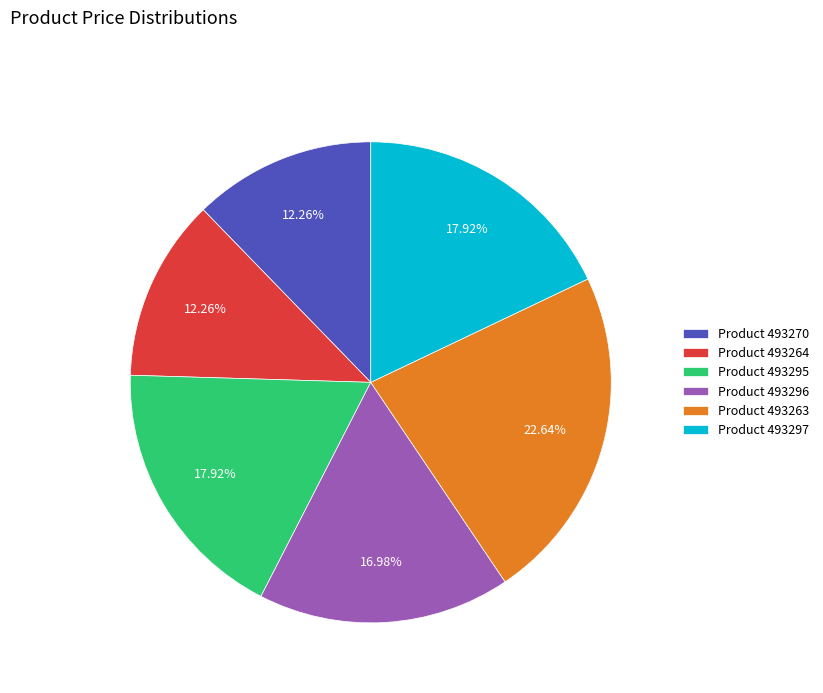

Is the sum of Product 493295 and Product 493297 greater than half?

No